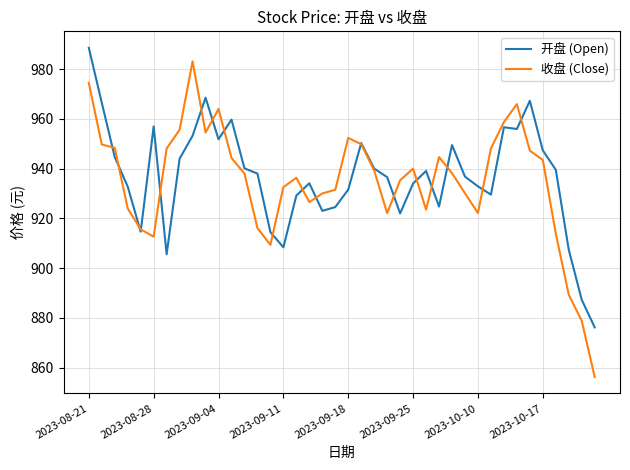

What are all the series names shown in the legend?

开盘 (Open), 收盘 (Close)